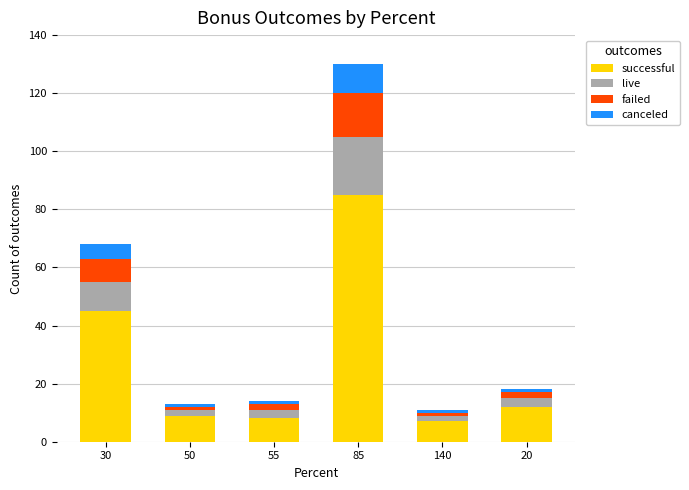

True or false: successful has a value of 7 at 140.

True